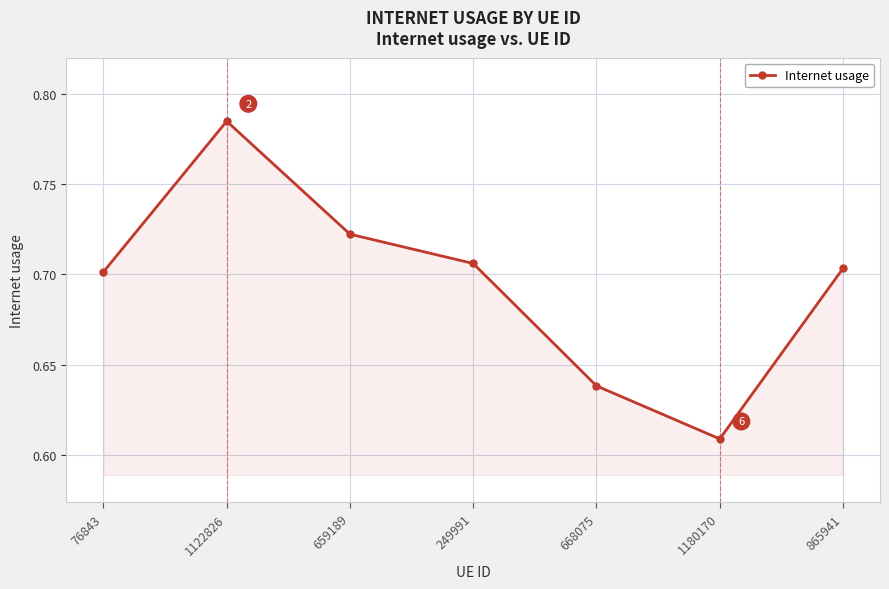

Between 249991 and 659189, which is larger?

659189